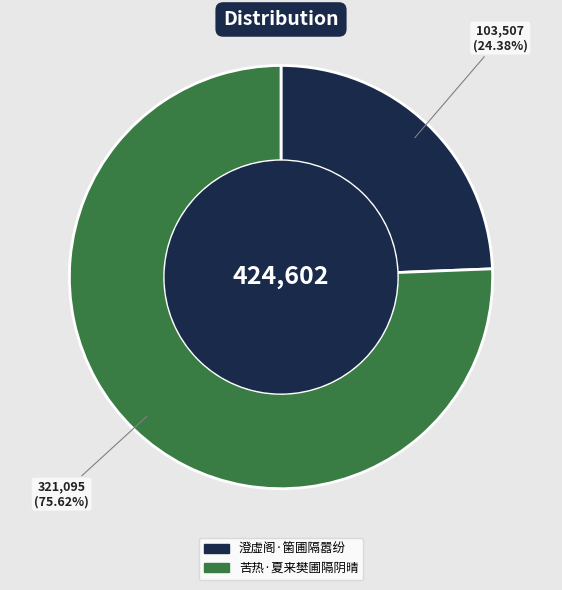

Rank the categories by value from highest to lowest.

苦热·夏来樊圃隔阴晴, 澄虚阁·箘圃隔嚣纷